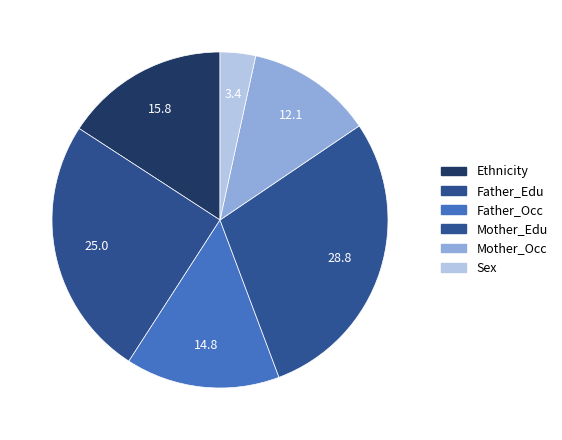

Count the number of slices in the pie.

6